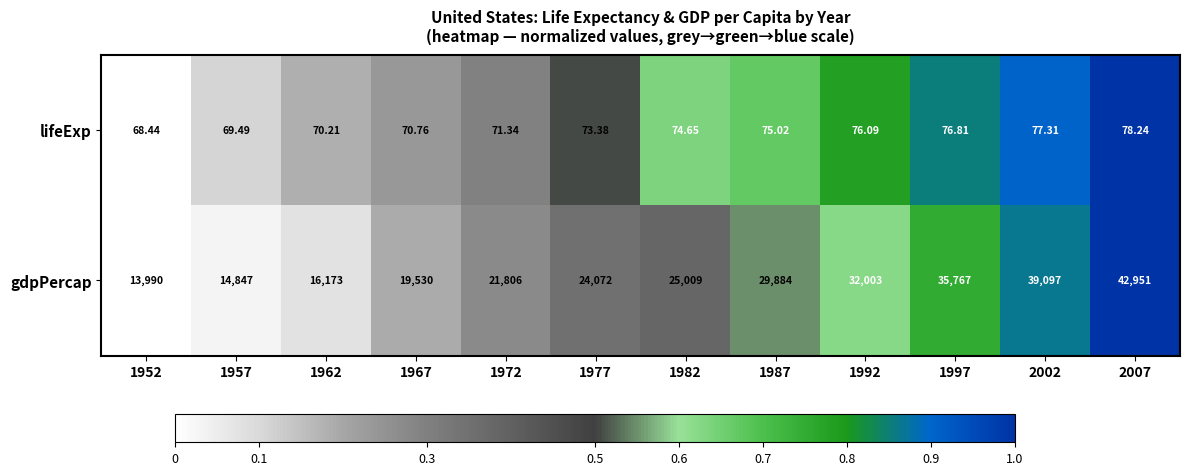

At which category is the sum across all series the highest?

2007